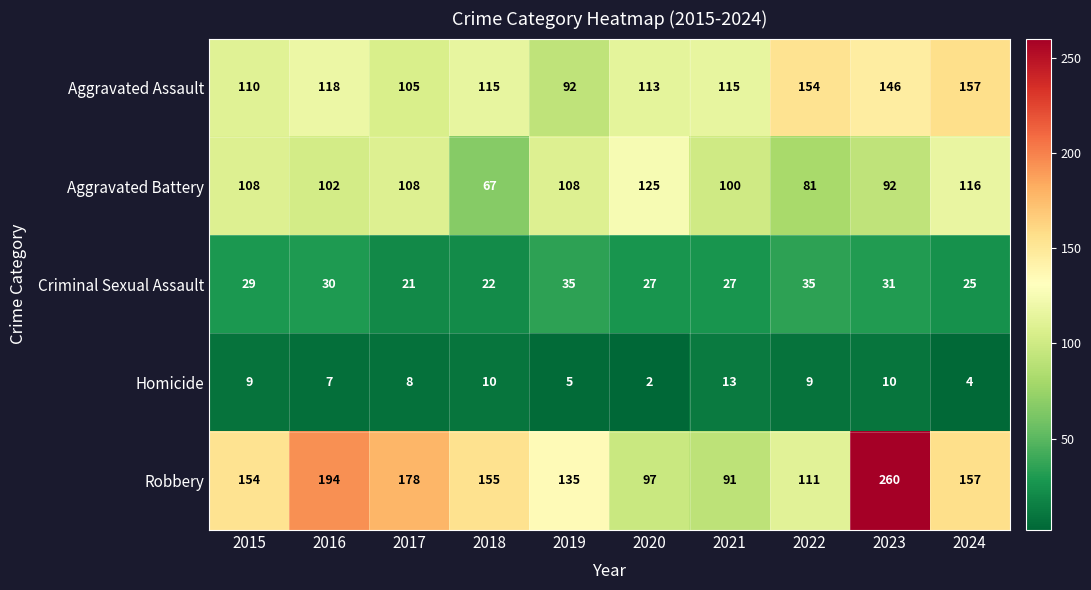

At how many categories does at least one series exceed 58?

10